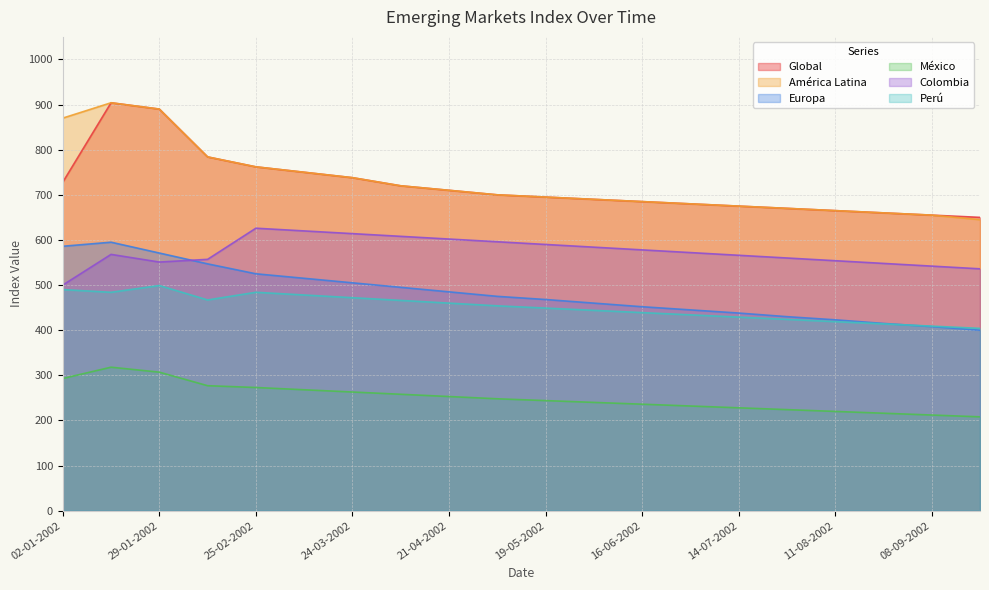

Reading left to right, transcribe all the data shown in this chart.

Global: 02-01-2002=728	15-01-2002=904	29-01-2002=890	12-02-2002=784	25-02-2002=762	10-03-2002=750	24-03-2002=738	07-04-2002=720	21-04-2002=710	05-05-2002=700	19-05-2002=695	02-06-2002=690	16-06-2002=685	30-06-2002=680	14-07-2002=675	28-07-2002=670	11-08-2002=665	25-08-2002=660	08-09-2002=655	22-09-2002=650
América Latina: 02-01-2002=870	15-01-2002=904	29-01-2002=890	12-02-2002=784	25-02-2002=762	10-03-2002=750	24-03-2002=738	07-04-2002=720	21-04-2002=710	05-05-2002=700	19-05-2002=695	02-06-2002=690	16-06-2002=685	30-06-2002=680	14-07-2002=675	28-07-2002=670	11-08-2002=665	25-08-2002=660	08-09-2002=655	22-09-2002=645
Europa: 02-01-2002=586	15-01-2002=595	29-01-2002=571	12-02-2002=547	25-02-2002=525	10-03-2002=515	24-03-2002=505	07-04-2002=495	21-04-2002=485	05-05-2002=475	19-05-2002=468	02-06-2002=460	16-06-2002=452	30-06-2002=445	14-07-2002=438	28-07-2002=430	11-08-2002=423	25-08-2002=415	08-09-2002=408	22-09-2002=400
México: 02-01-2002=293	15-01-2002=318	29-01-2002=307	12-02-2002=277	25-02-2002=273	10-03-2002=268	24-03-2002=263	07-04-2002=258	21-04-2002=253	05-05-2002=248	19-05-2002=244	02-06-2002=240	16-06-2002=236	30-06-2002=232	14-07-2002=228	28-07-2002=224	11-08-2002=220	25-08-2002=216	08-09-2002=212	22-09-2002=208
Colombia: 02-01-2002=500	15-01-2002=568	29-01-2002=551	12-02-2002=557	25-02-2002=626	10-03-2002=620	24-03-2002=614	07-04-2002=608	21-04-2002=602	05-05-2002=596	19-05-2002=590	02-06-2002=584	16-06-2002=578	30-06-2002=572	14-07-2002=566	28-07-2002=560	11-08-2002=554	25-08-2002=548	08-09-2002=542	22-09-2002=536
Perú: 02-01-2002=490	15-01-2002=484	29-01-2002=499	12-02-2002=467	25-02-2002=484	10-03-2002=478	24-03-2002=472	07-04-2002=466	21-04-2002=460	05-05-2002=454	19-05-2002=449	02-06-2002=444	16-06-2002=439	30-06-2002=434	14-07-2002=429	28-07-2002=424	11-08-2002=419	25-08-2002=414	08-09-2002=409	22-09-2002=404